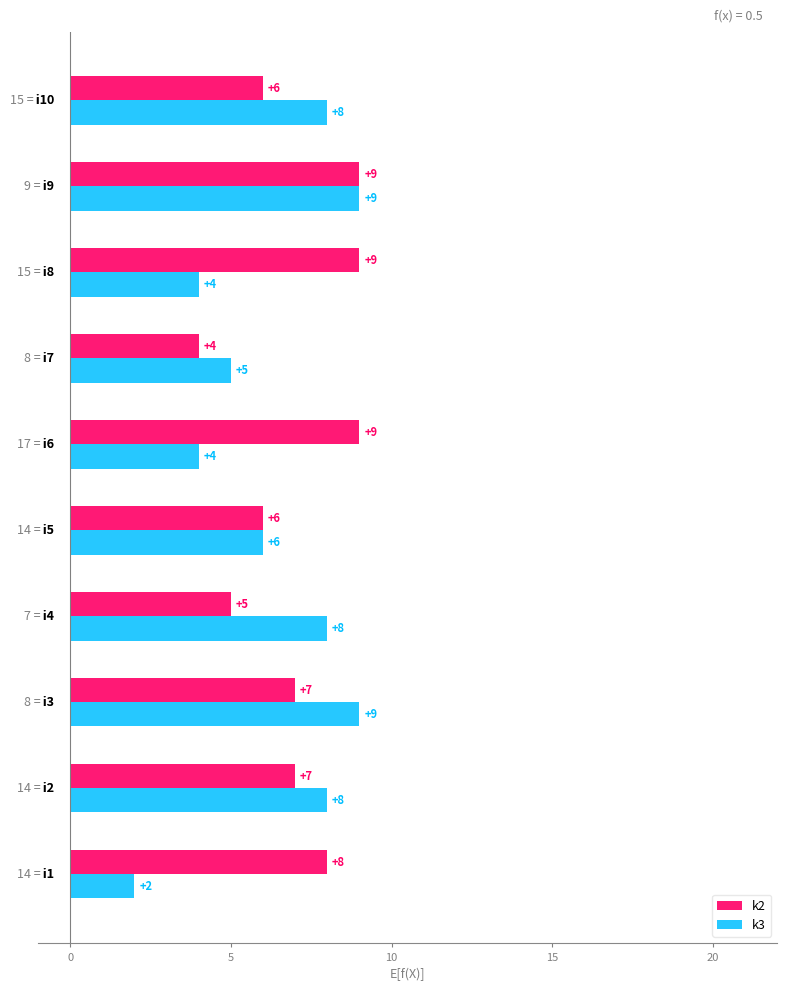

What is the difference between the second highest and minimum values in the k3 series?

7